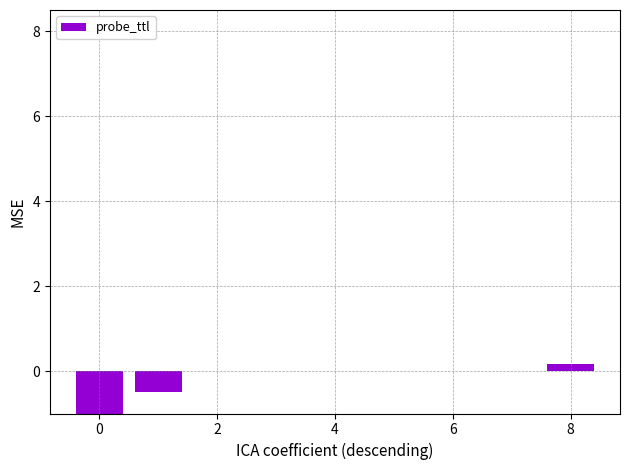

Are the bars horizontal?

No